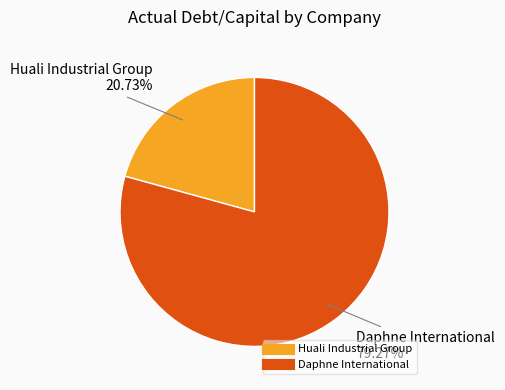

To the nearest percent, what percentage of the pie is Daphne International?

79%